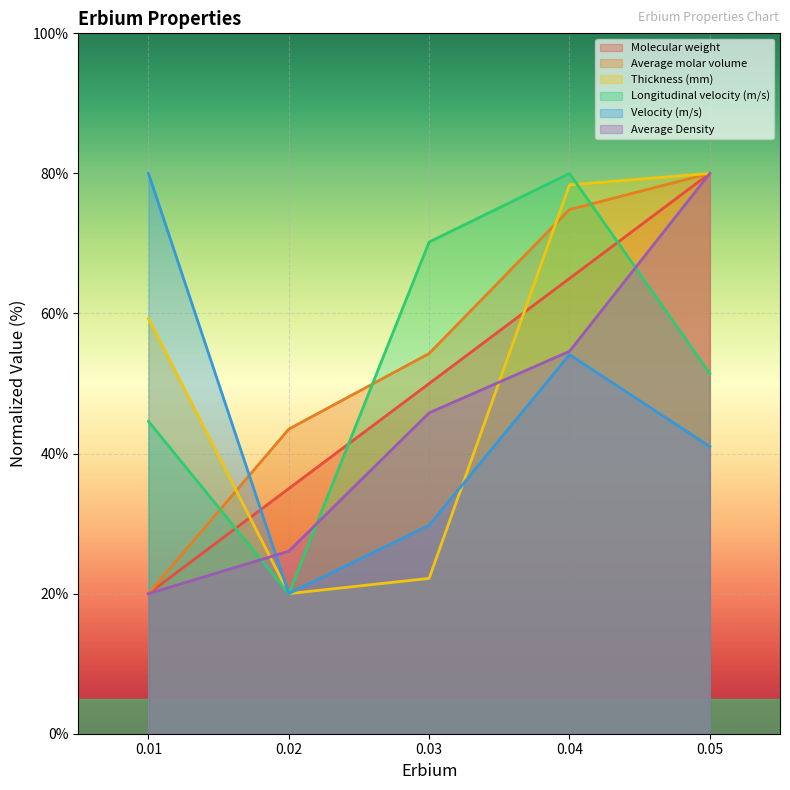

Does the chart display data point markers on the line(s)?

No